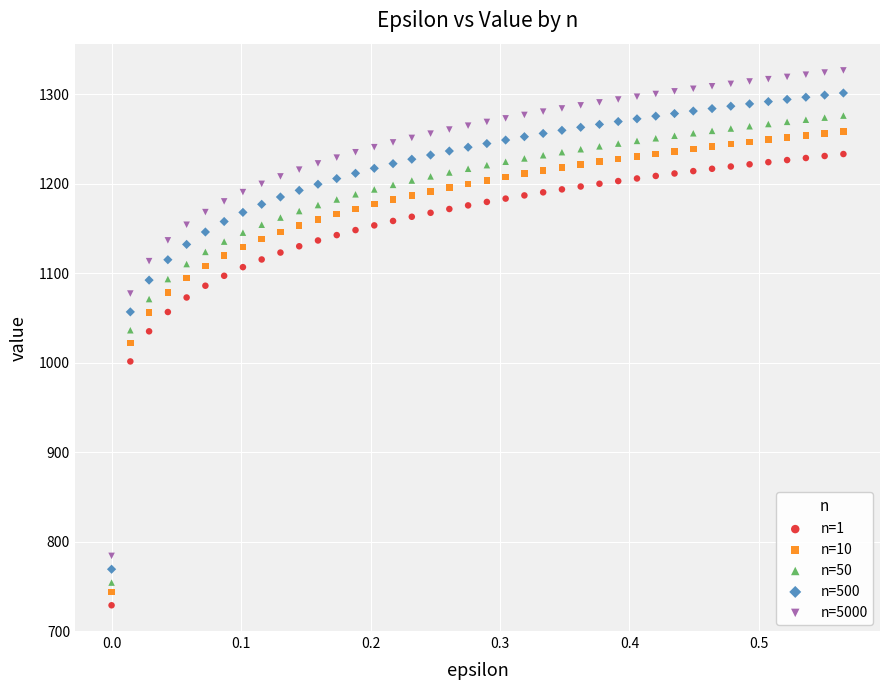

Which series has the largest Y range (max minus min)?

n=5000